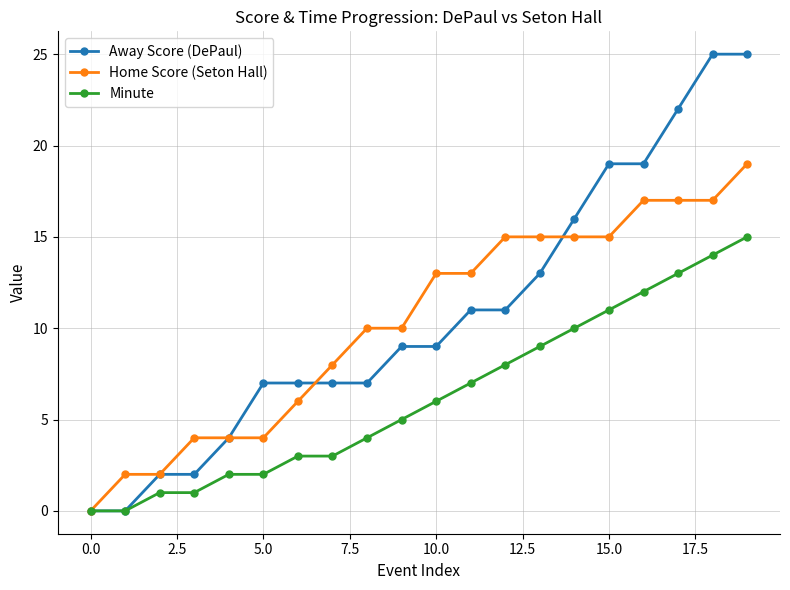

Which series has the widest spread of values?

Away Score (DePaul)